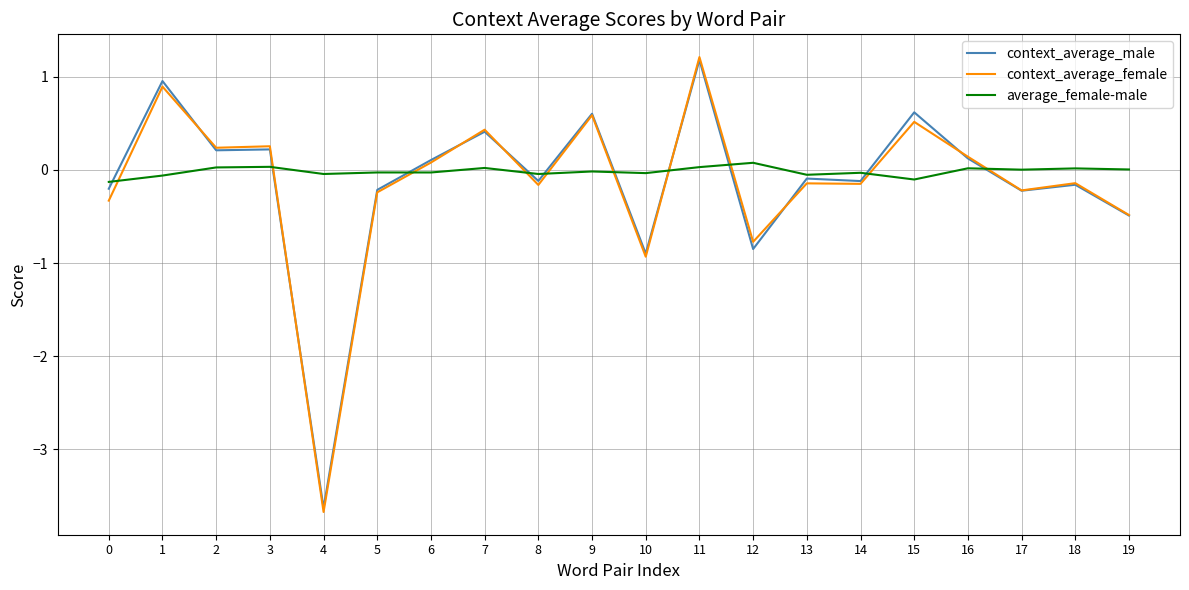

Which series has the widest spread of values?

context_average_female